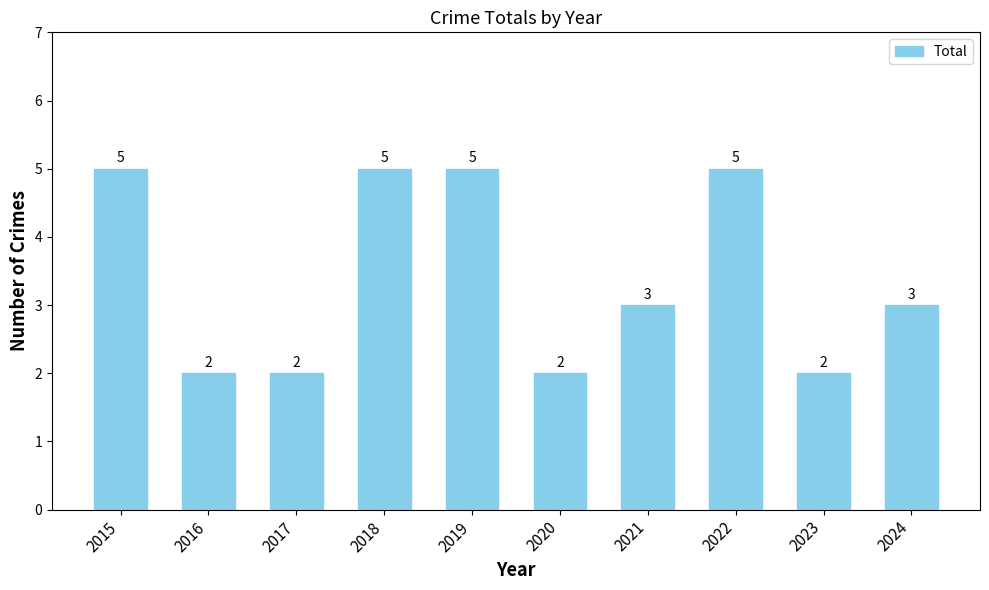

Reading right to left, extract all data points from this chart.

2024=3	2023=2	2022=5	2021=3	2020=2	2019=5	2018=5	2017=2	2016=2	2015=5